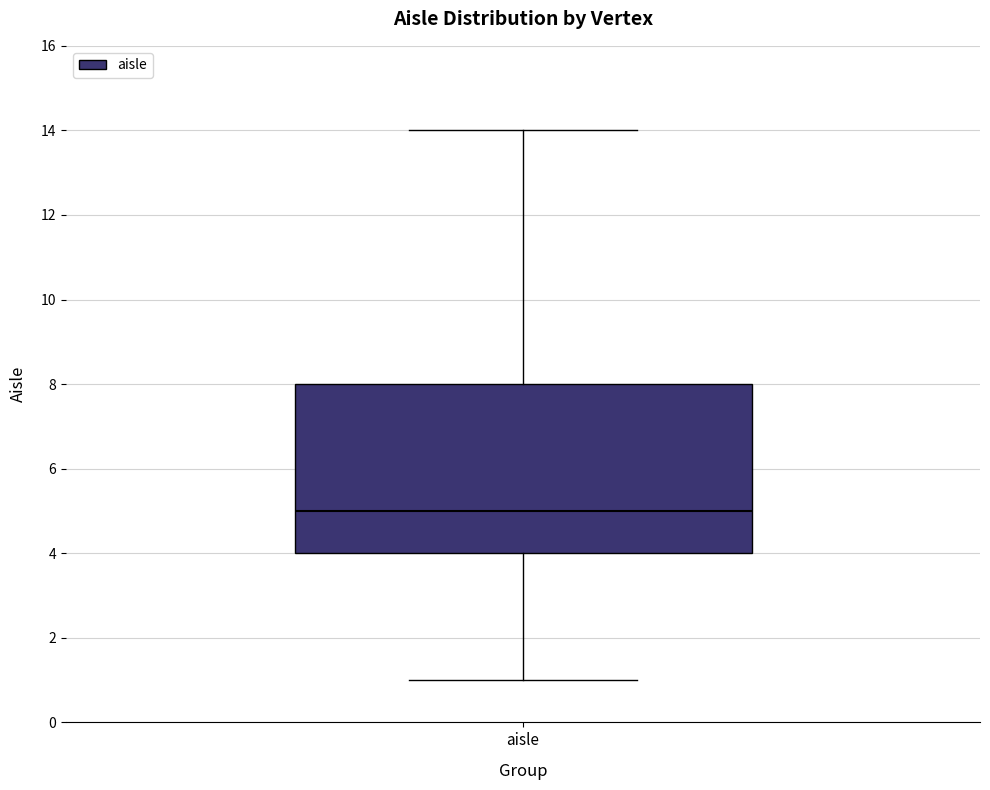

Read this box plot against the y-axis: the position of the median line, the range covered by the box, and the ends of both whiskers. The values are not printed on the chart, so give them approximately, as read against the axis.

median 5, box 4 to 8, whiskers 1 to 14